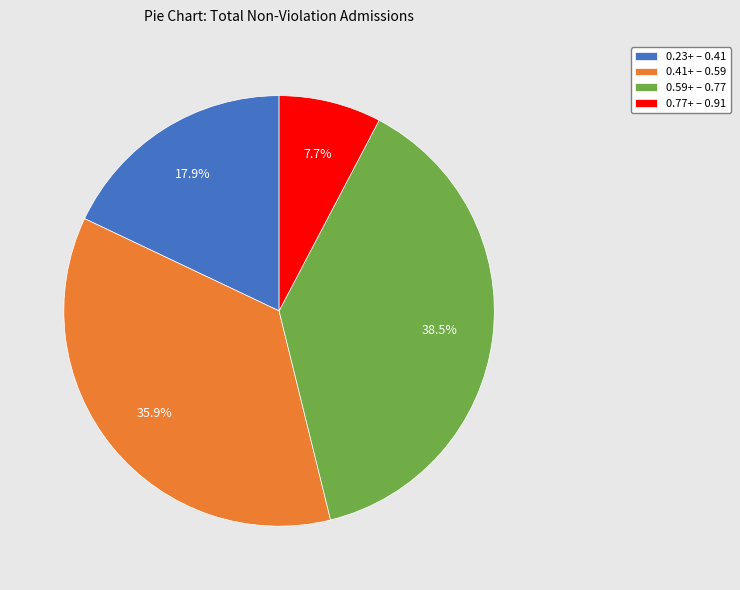

What is the largest slice in the pie chart?

0.59+ – 0.77